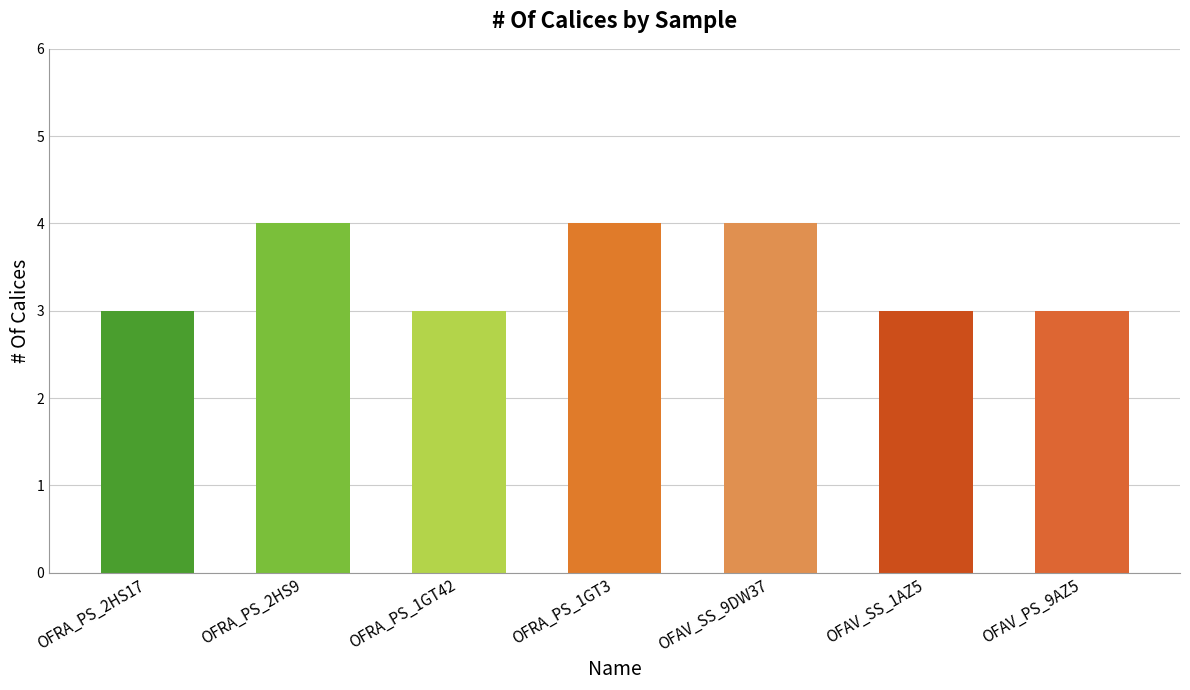

What is the greatest value displayed?

4